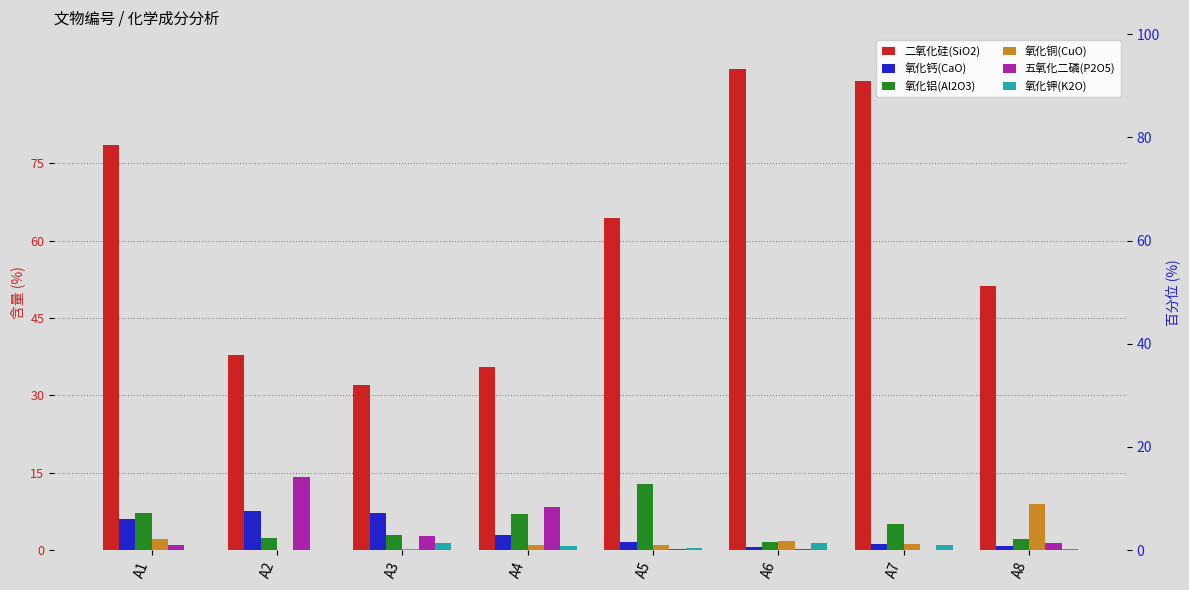

How many bars are there in each group?

6